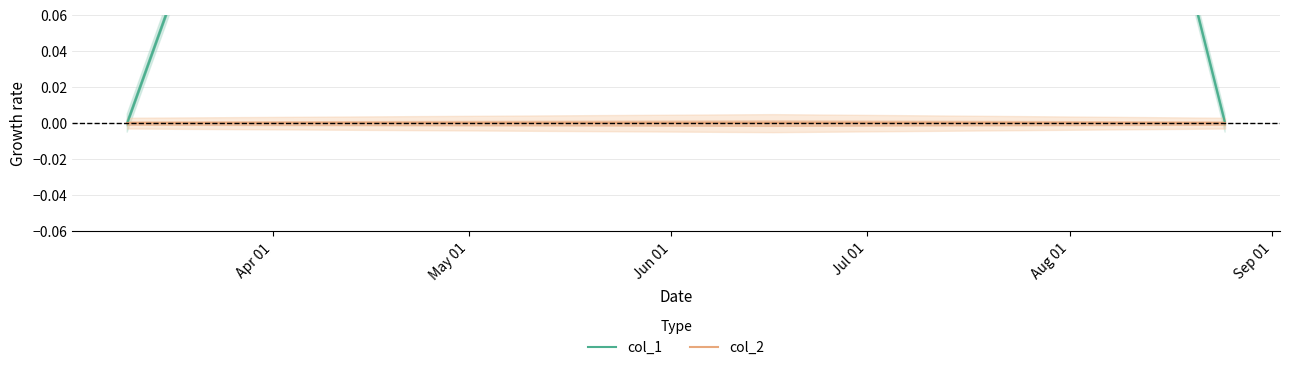

Does the chart have visible grid lines?

Yes